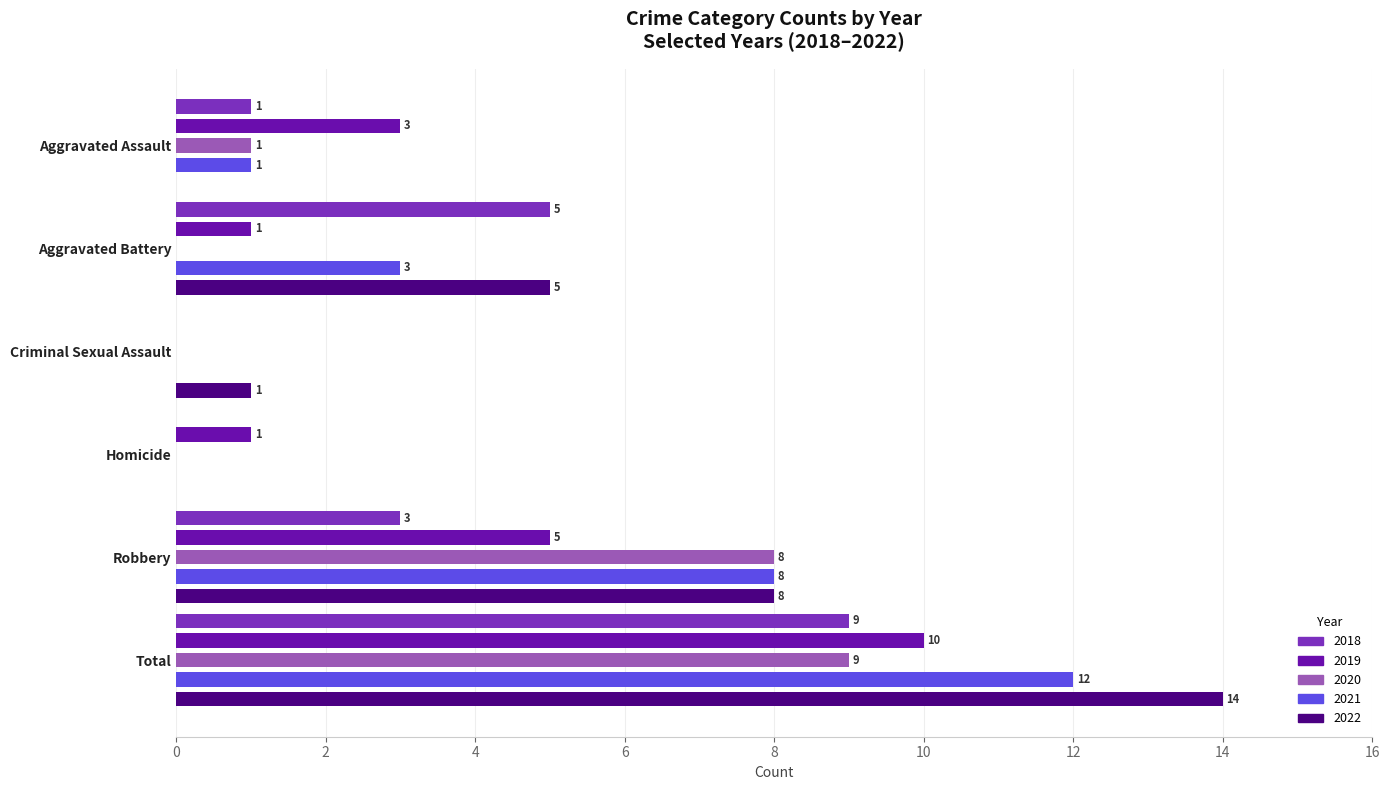

Is it true that 2022 equals 5 at Aggravated Battery?

True